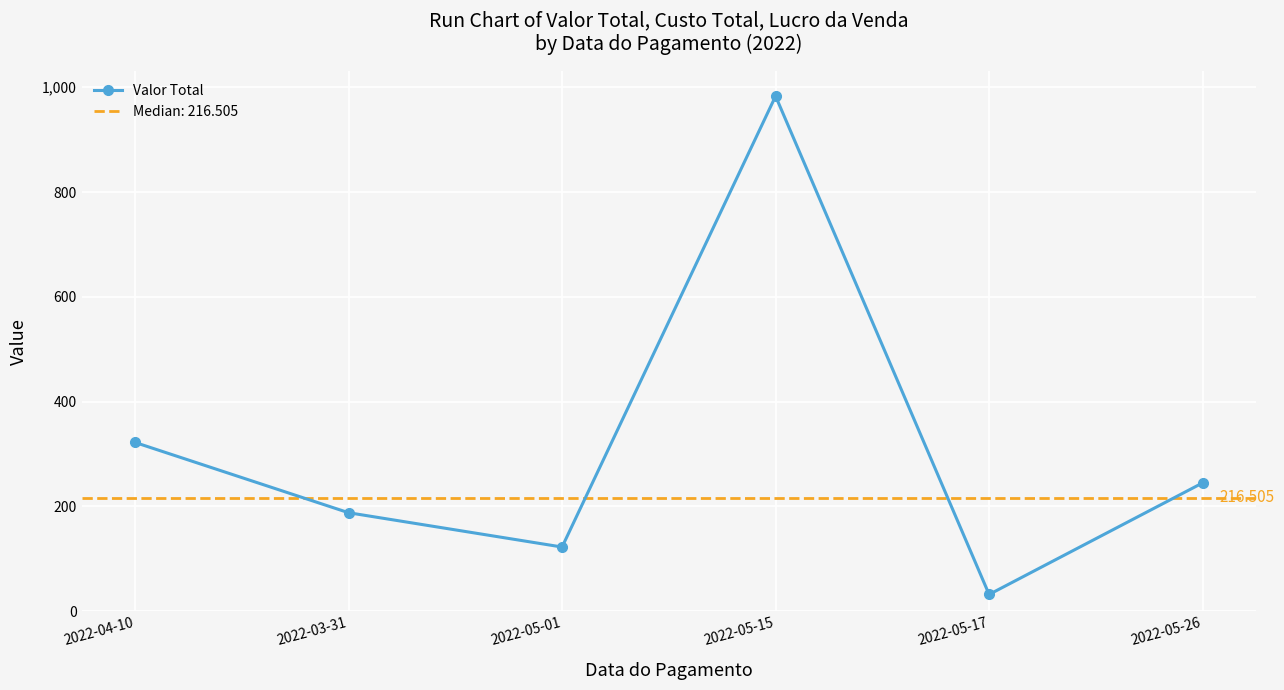

What position from the left is 2022-04-10?

1